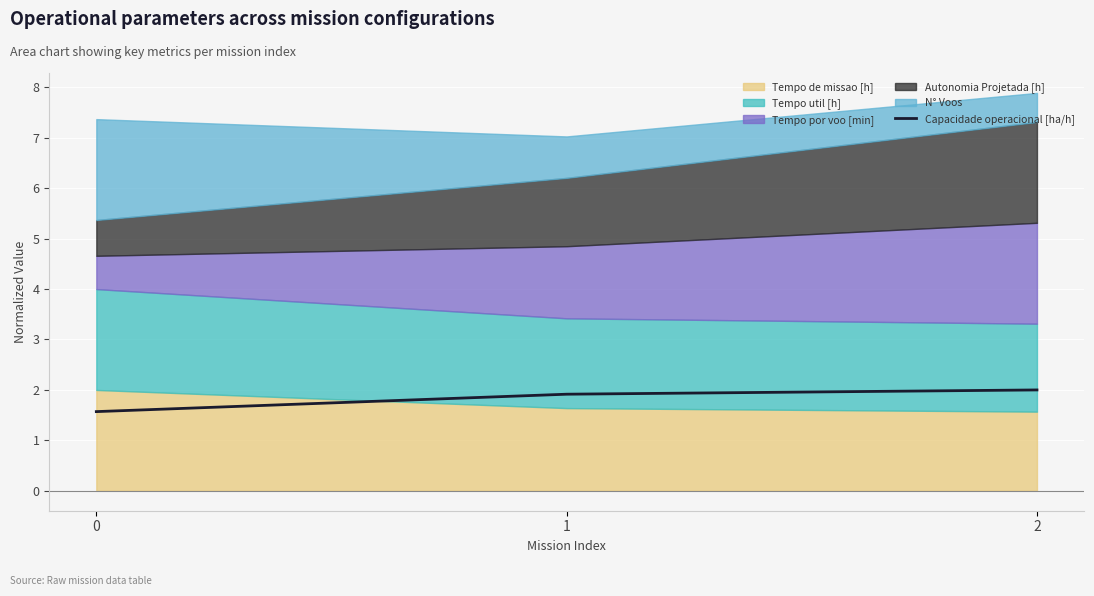

The value at 1 is 1.0. True or false?

False